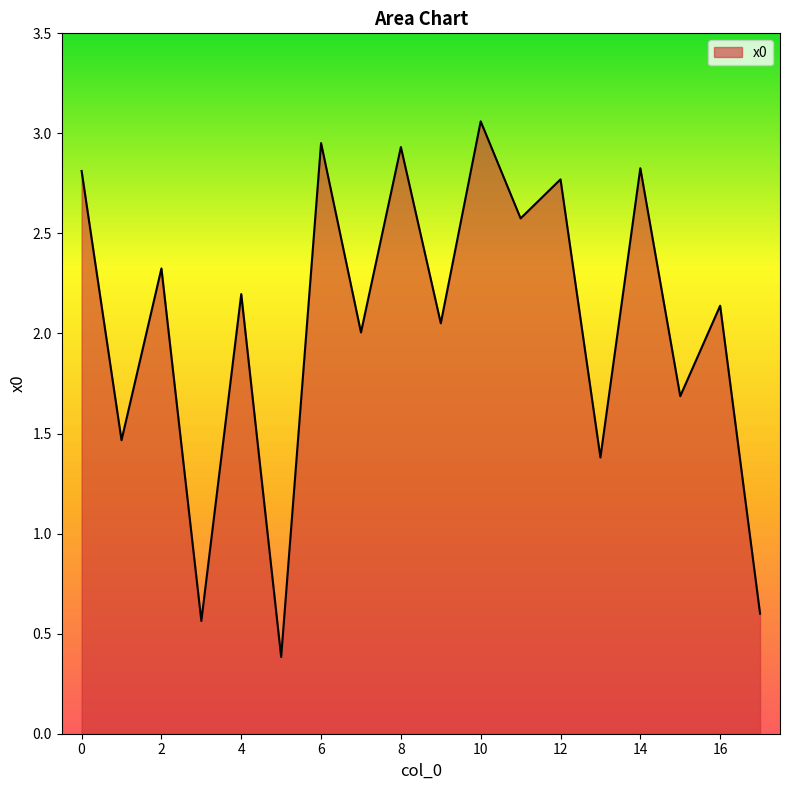

What is the difference between the second highest and minimum values?

2.6